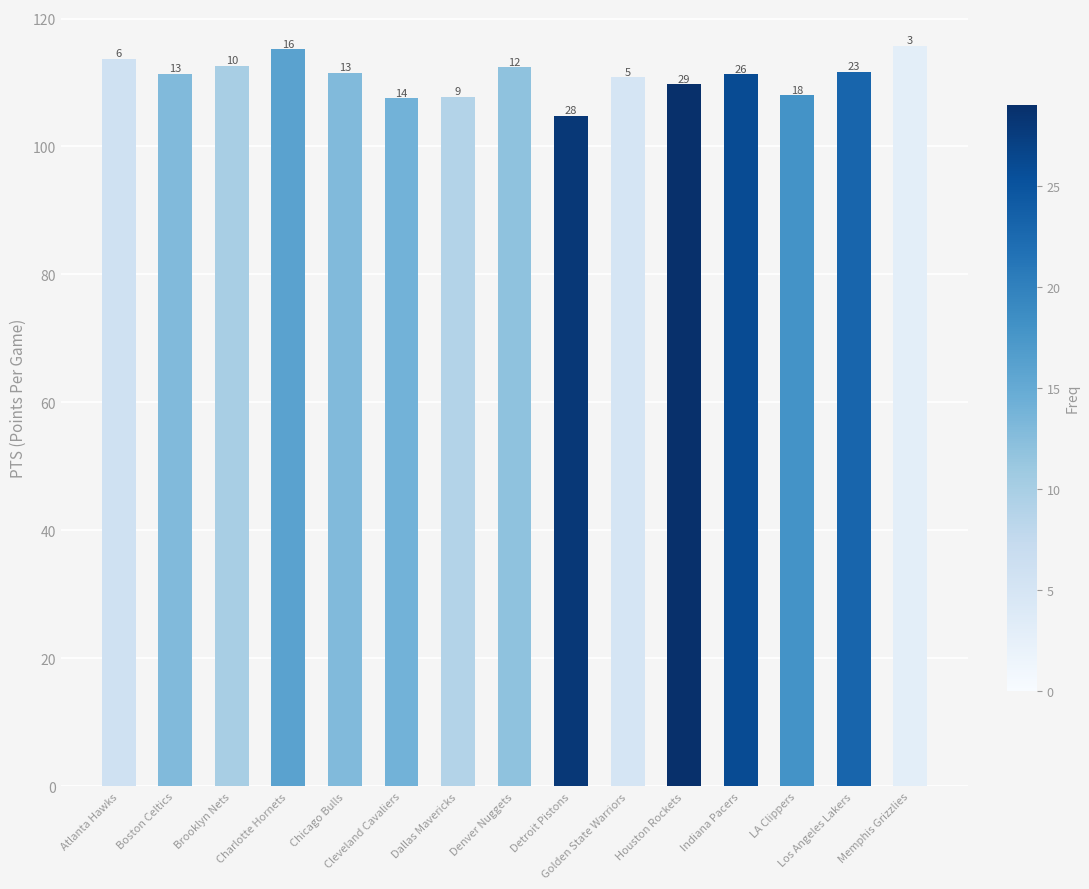

Are the bars horizontal?

No